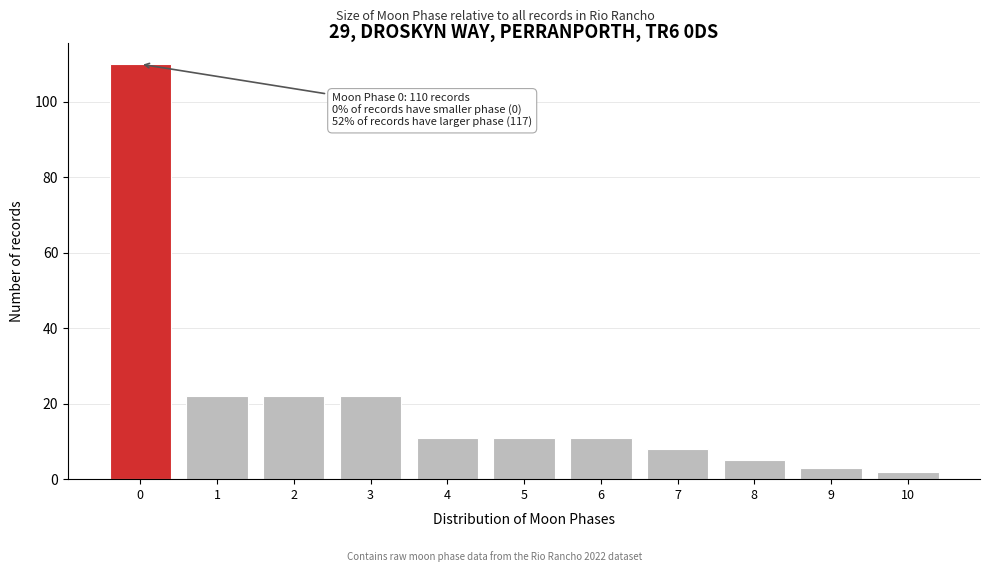

Reading left to right, extract all data points from this chart.

0=110	1=22	2=22	3=22	4=11	5=11	6=11	7=8	8=5	9=3	10=2